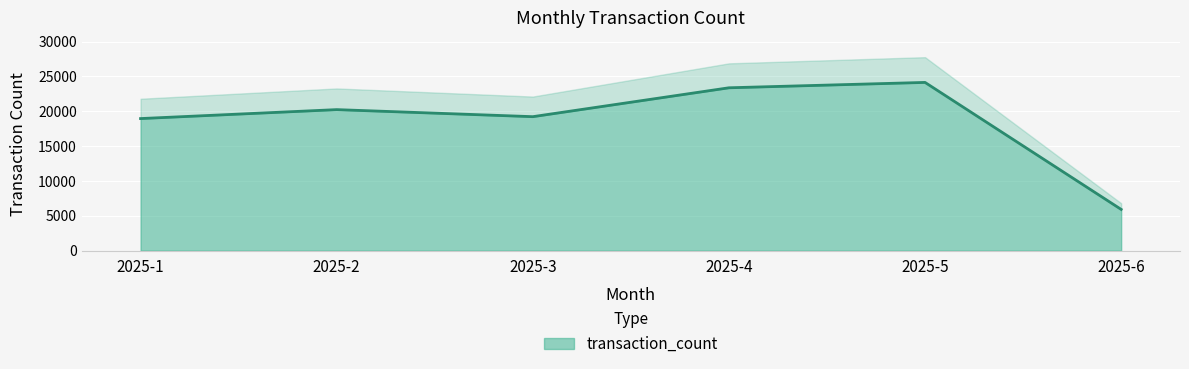

Which label corresponds to the smallest value in the chart?

2025-6